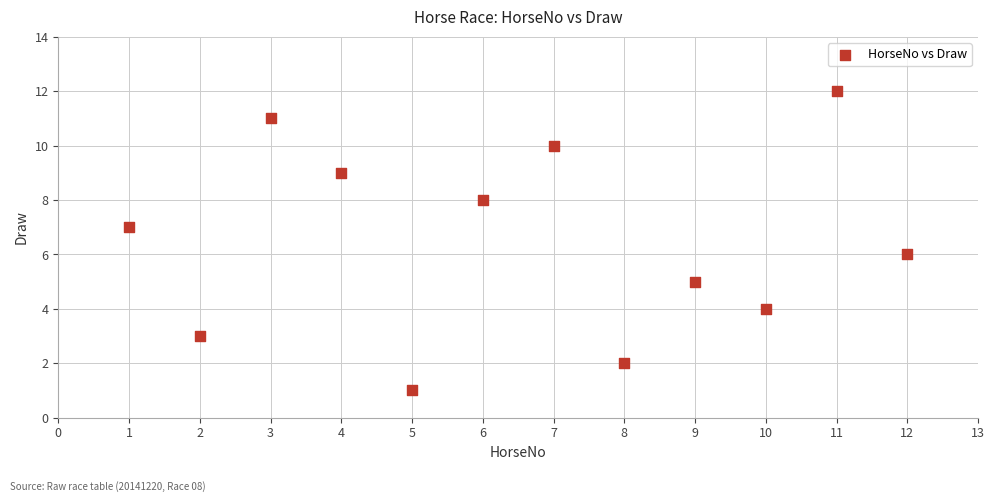

What is the range of X values (max minus min)?

11